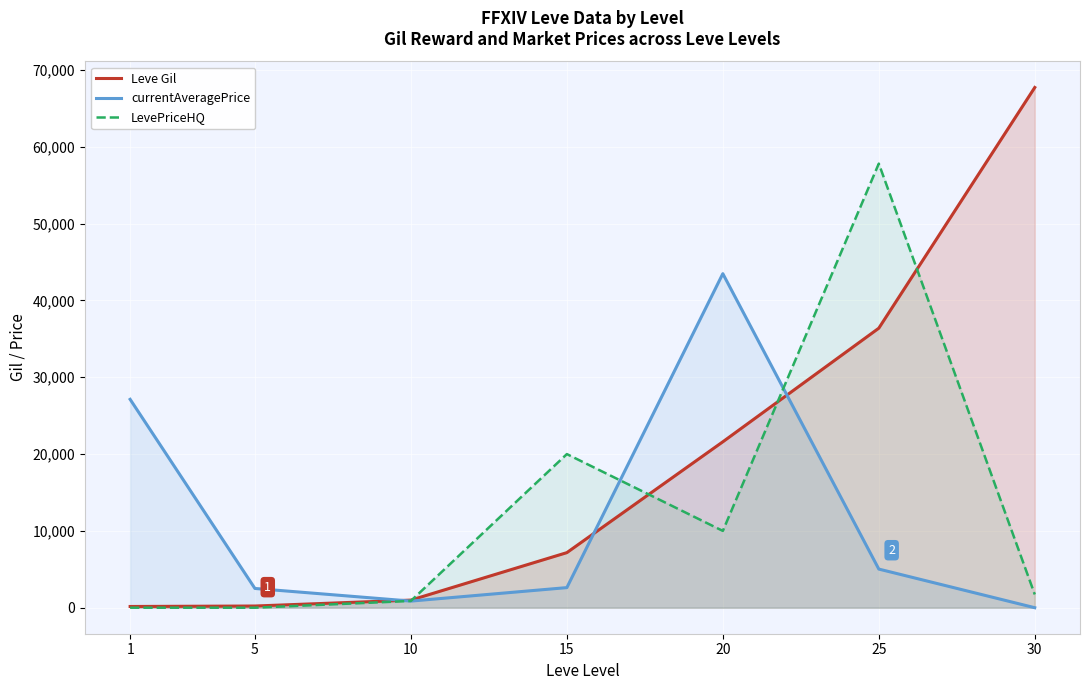

Where do LevePriceHQ and currentAveragePrice first cross each other?

5 and 10